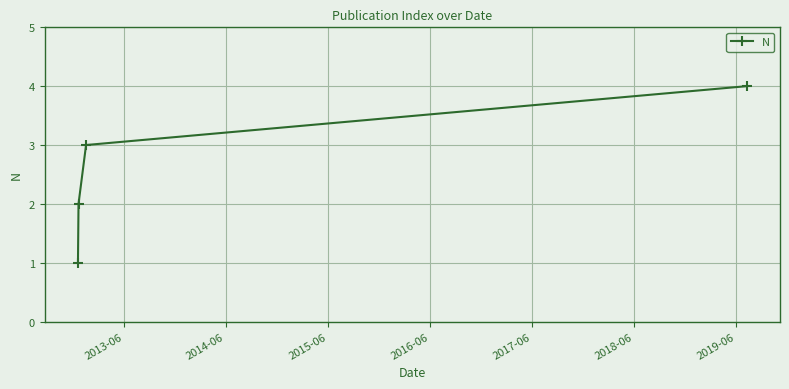

What is the maximum value shown in the chart?

4